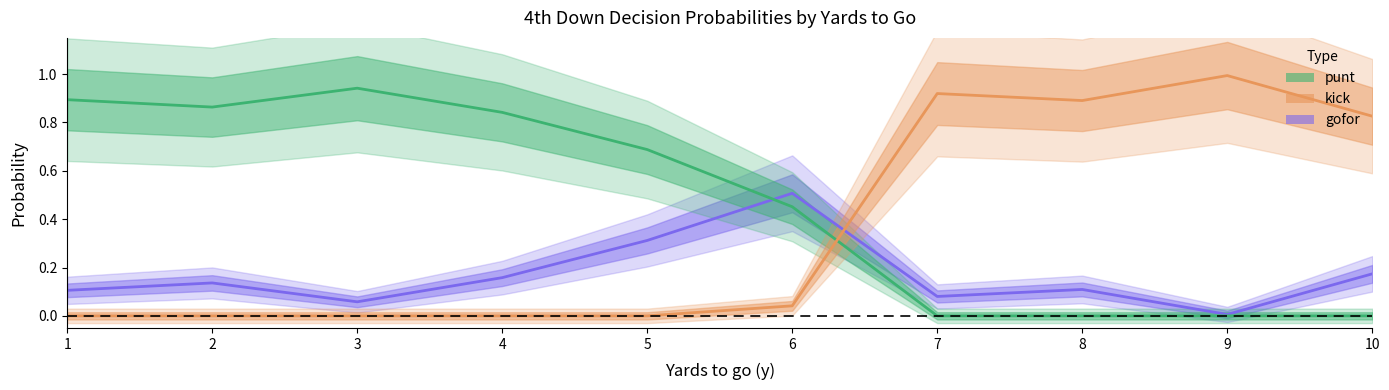

Rank the series at 2 from lowest to highest value.

kick, gofor, punt